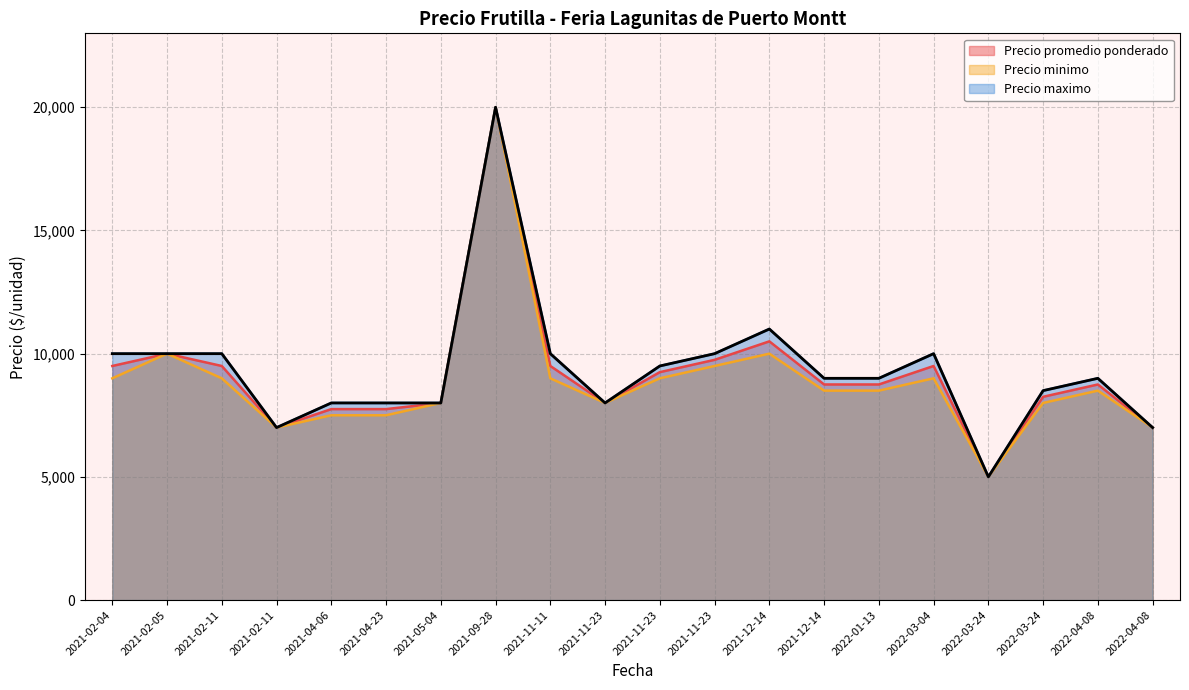

The value of Precio maximo at 2022-01-13 is 3948. True or false?

False